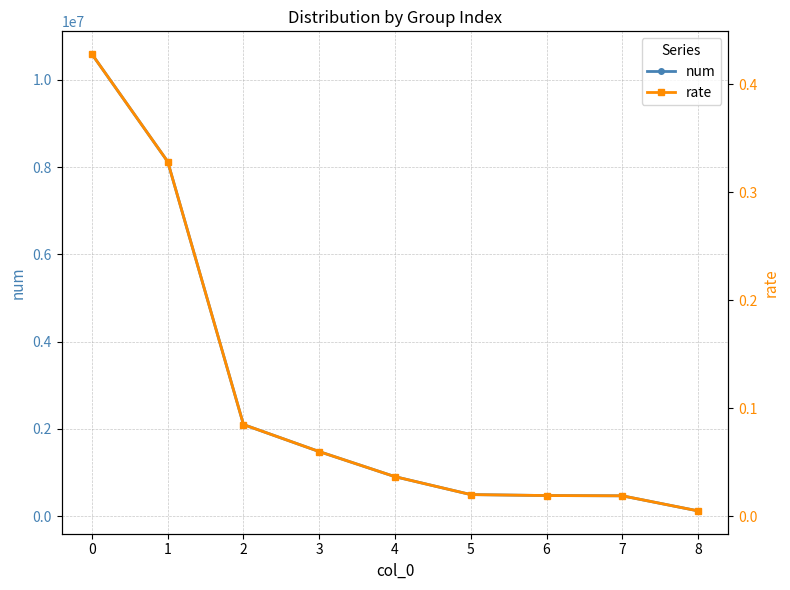

The rate series shows 0.4 at 0. True or false?

True